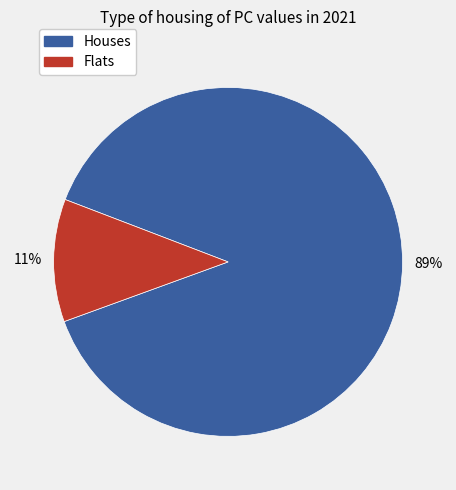

True or false: Flats accounts for 11% of the total.

True